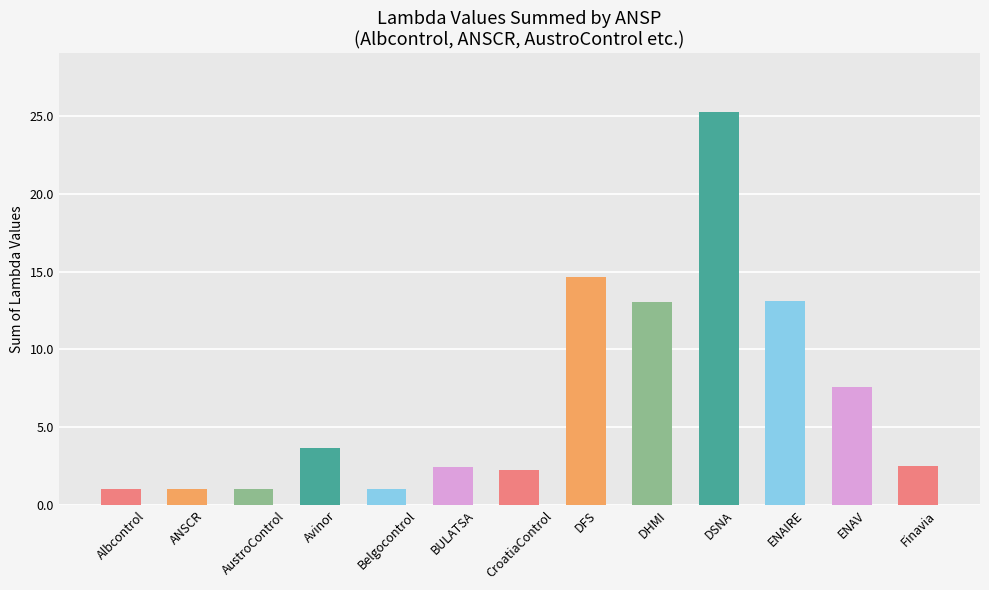

Is it true that the value at BULATSA is 2.4?

True